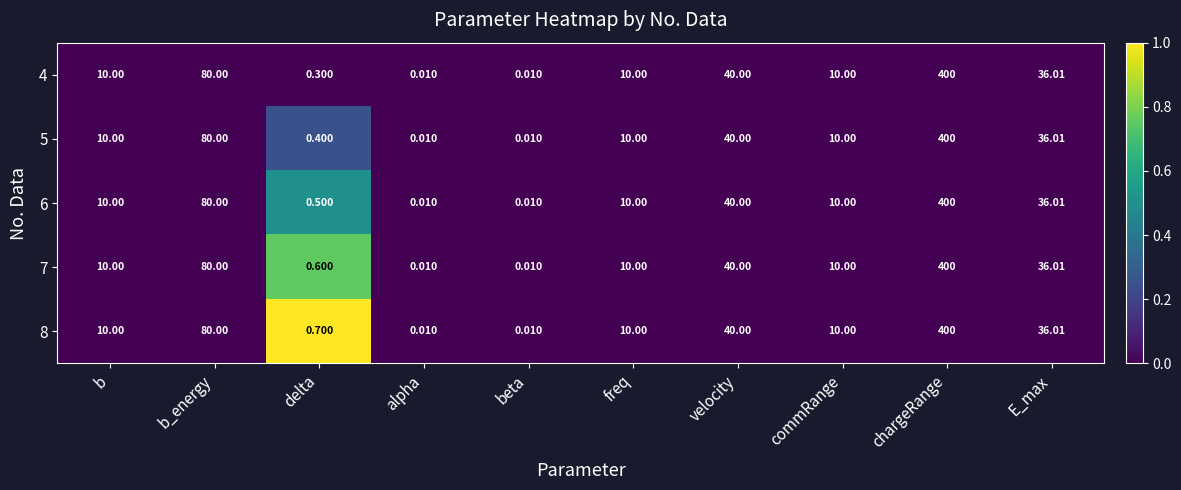

Count the number of categories in the chart.

10